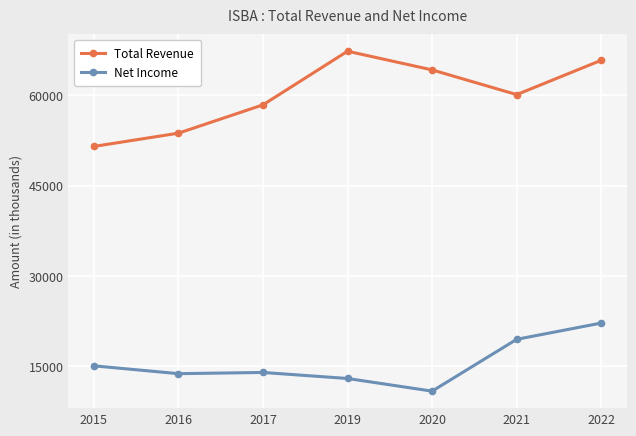

What is the difference between the highest and lowest values at 2020?

53300